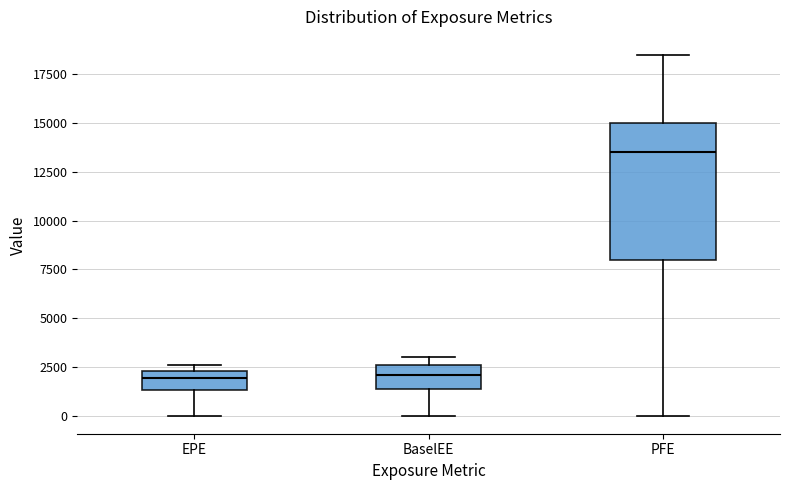

Which box's median line is the highest?

PFE